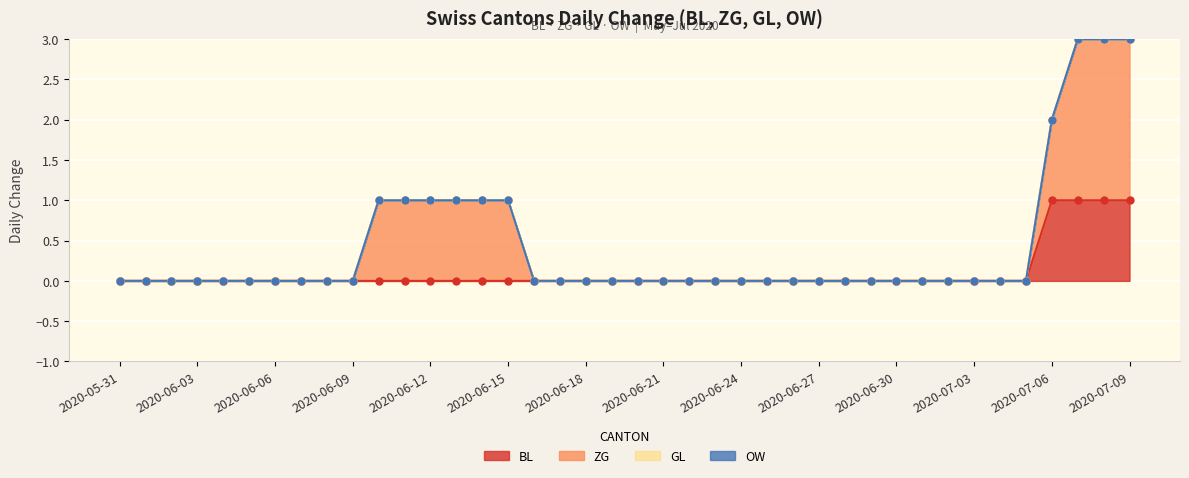

Which series contains the highest Y value?

ZG